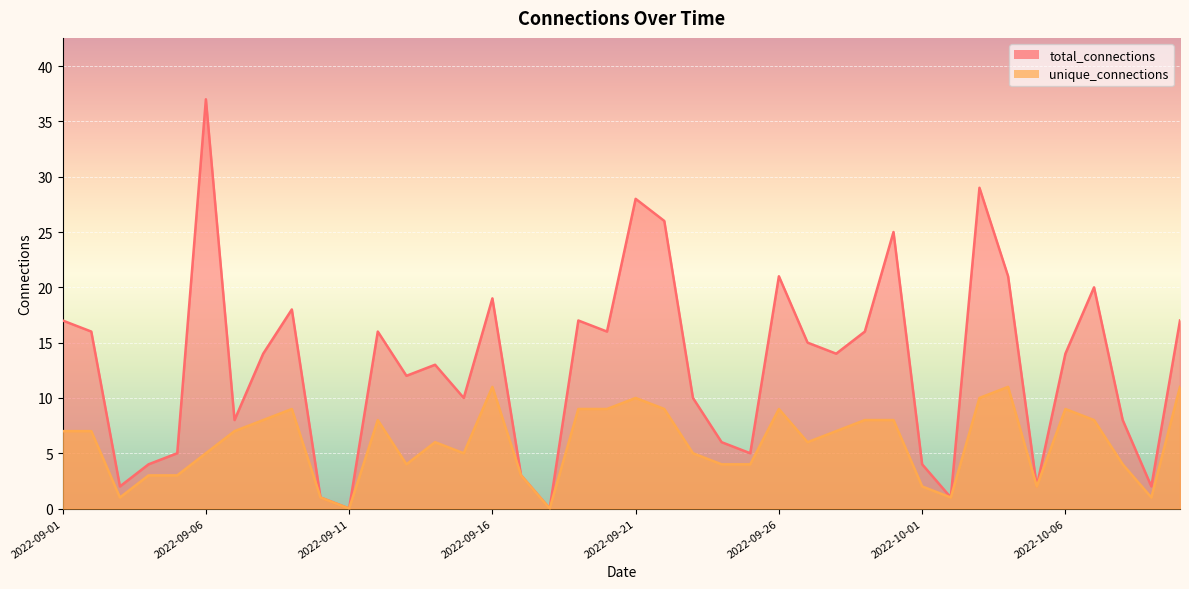

The value of total_connections at 2022-09-22 is 26. True or false?

True